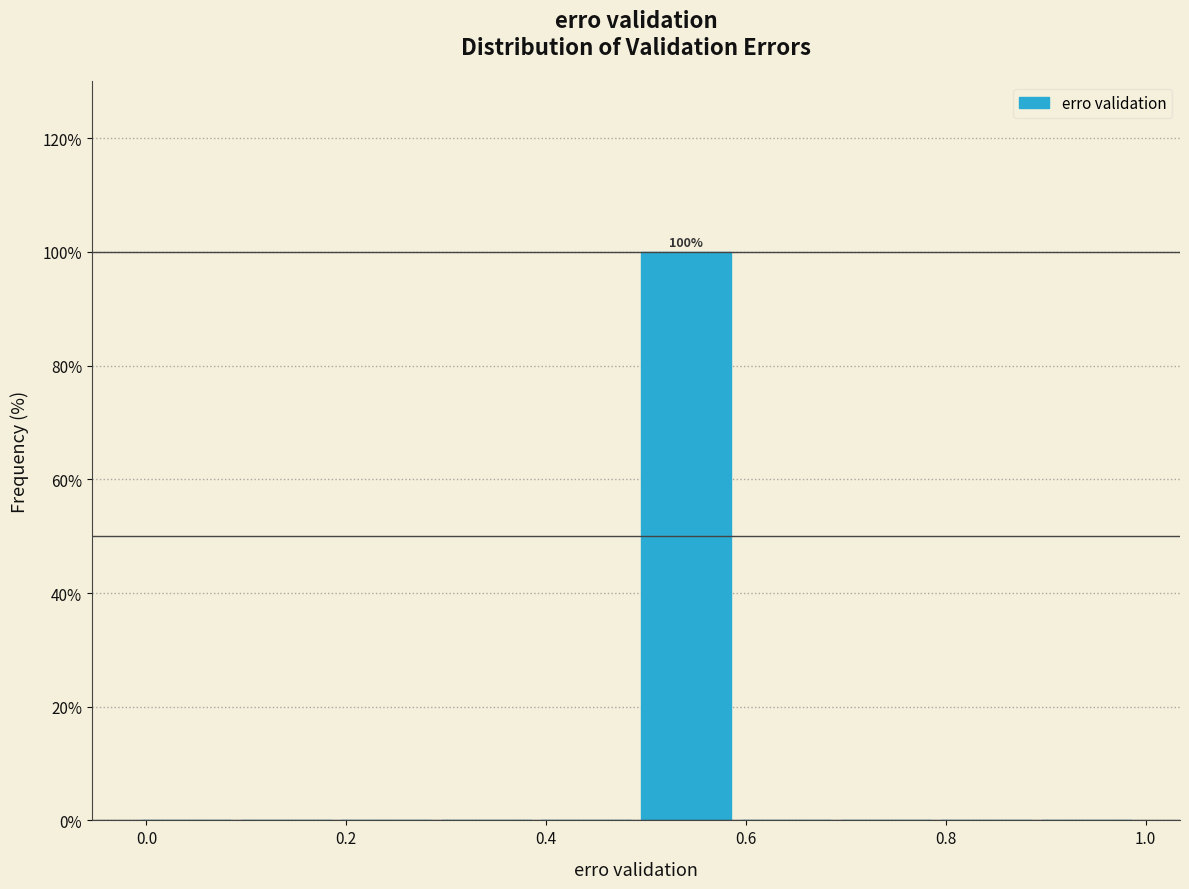

Over which range of the x-axis is the bar tallest?

0.49 to 0.59